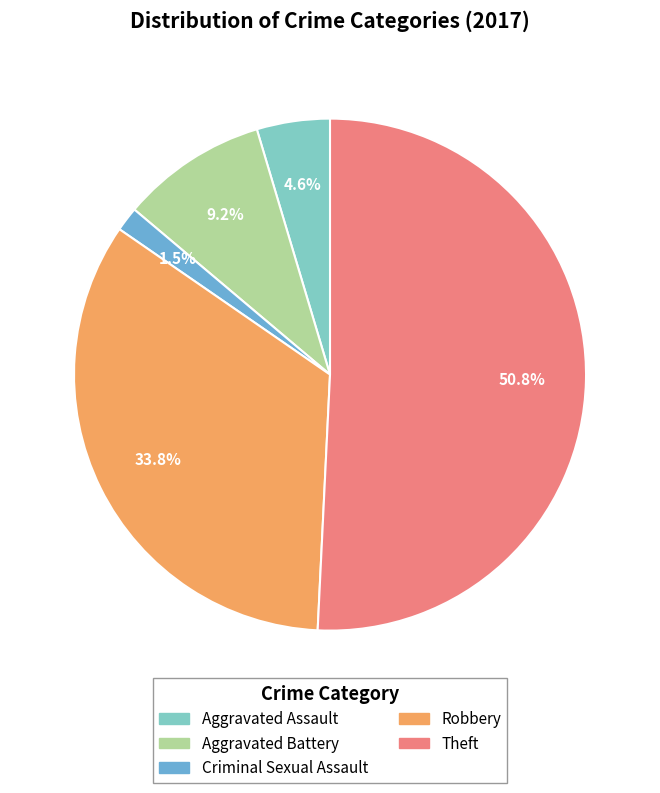

Is there any slice that represents more than half of the pie?

Yes